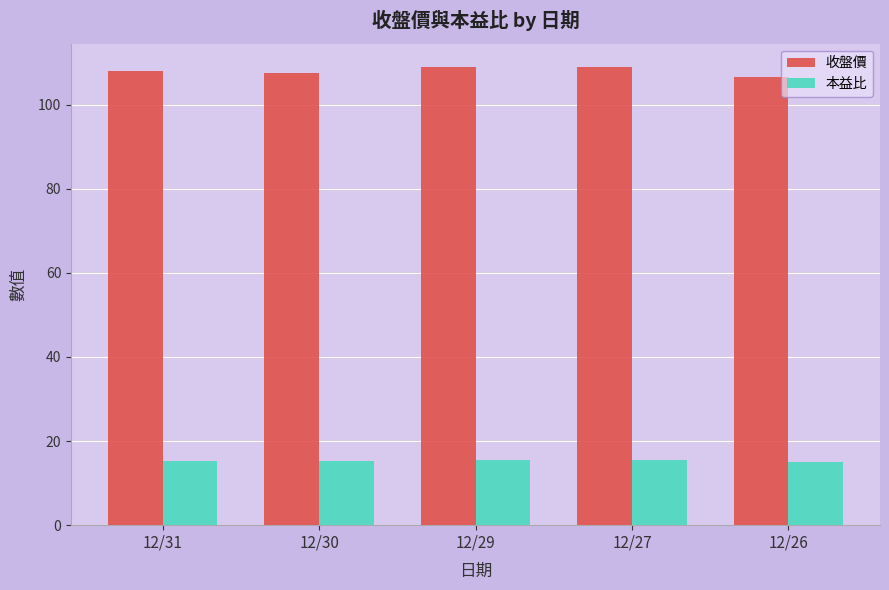

What is the difference between the highest and lowest values at 12/29?

93.6